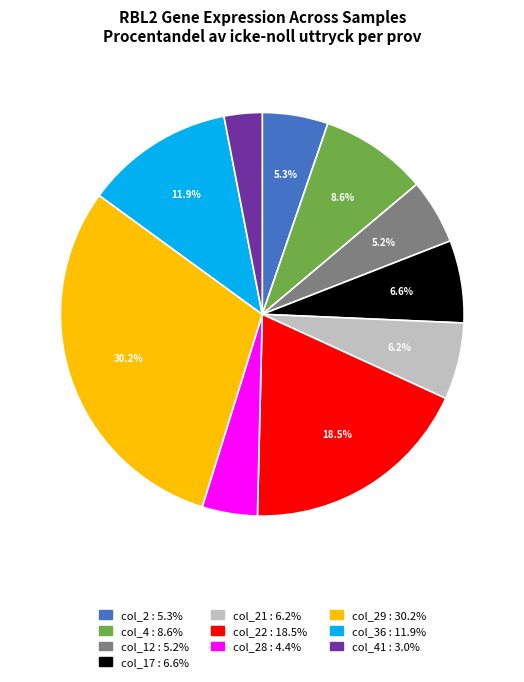

Does any single category account for the majority?

No